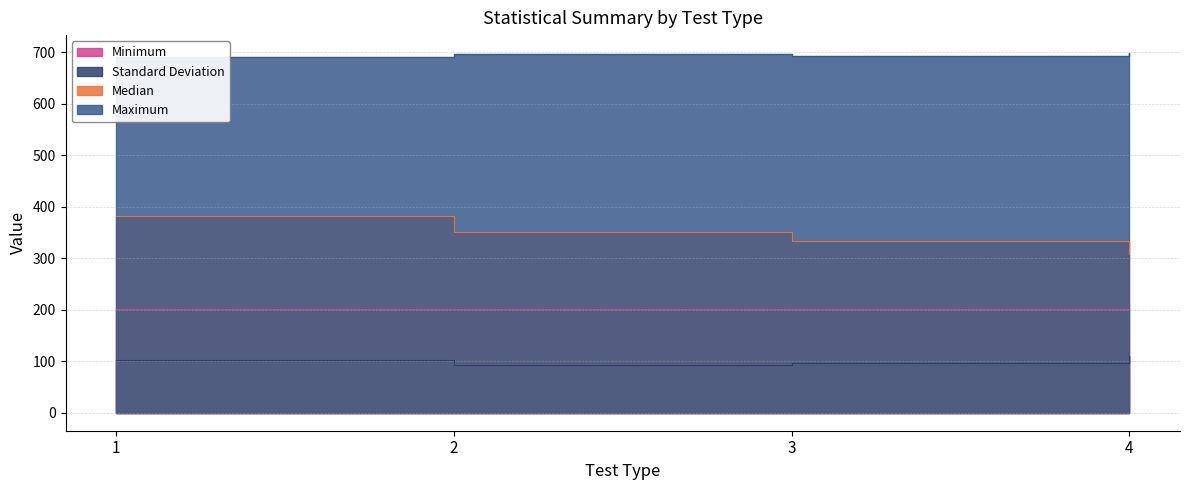

True or false: Median and Maximum intersect in this chart.

False